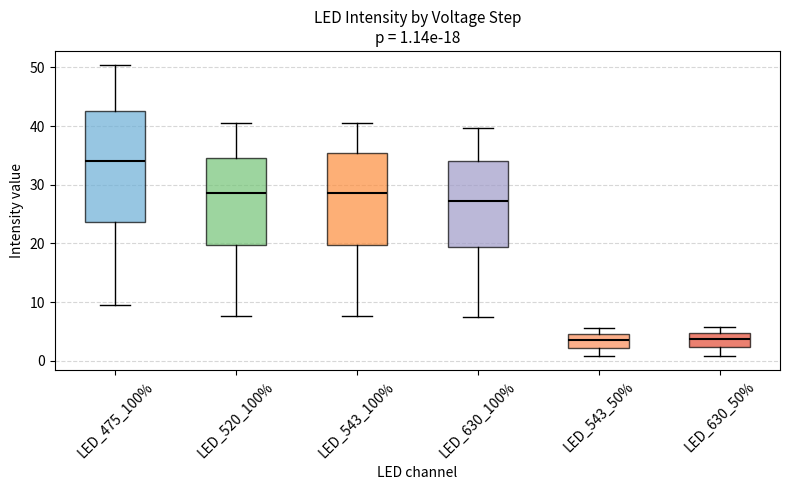

Which box is the tallest, from its lower edge to its upper edge?

LED_475_100%